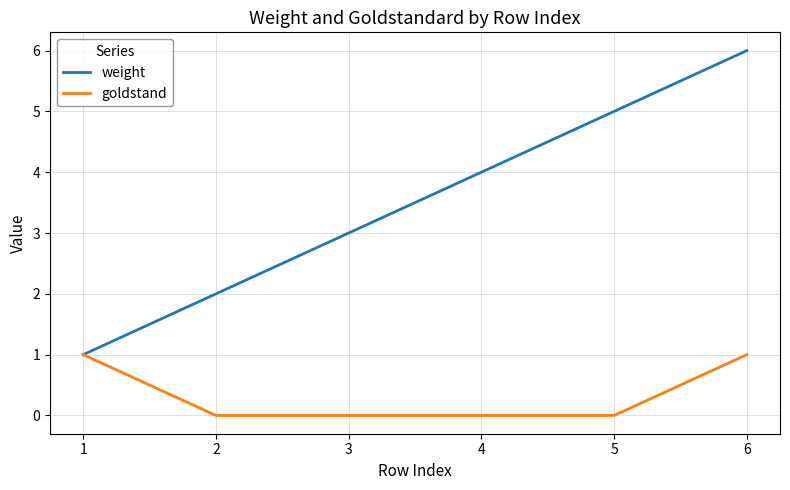

At which category is the sum across all series the highest?

6